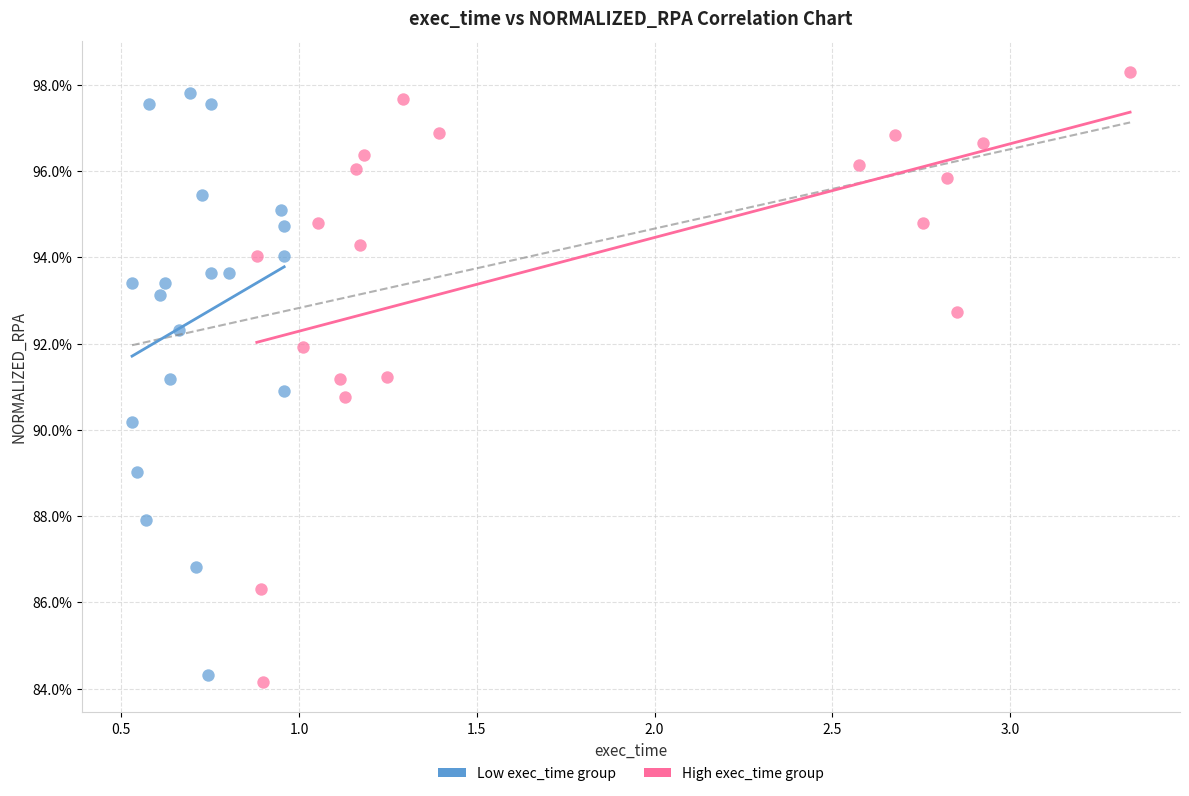

What are all the series names shown in the legend?

Low exec_time group, High exec_time group